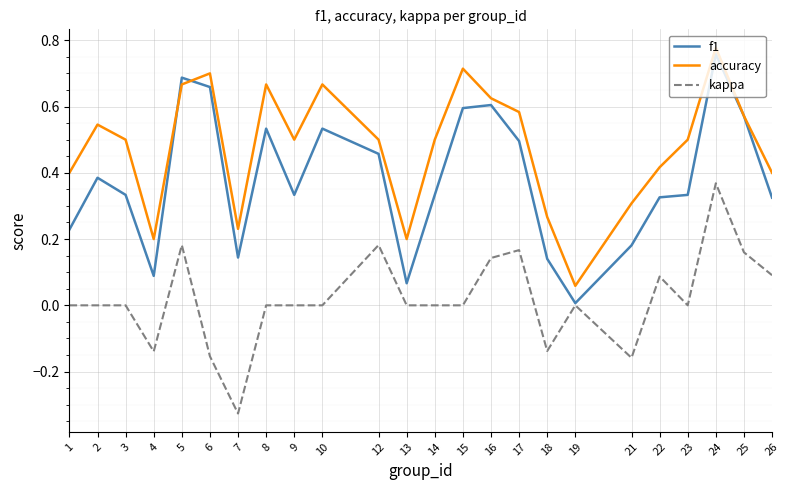

True or false: accuracy has a value of 0.5 at 21.

False